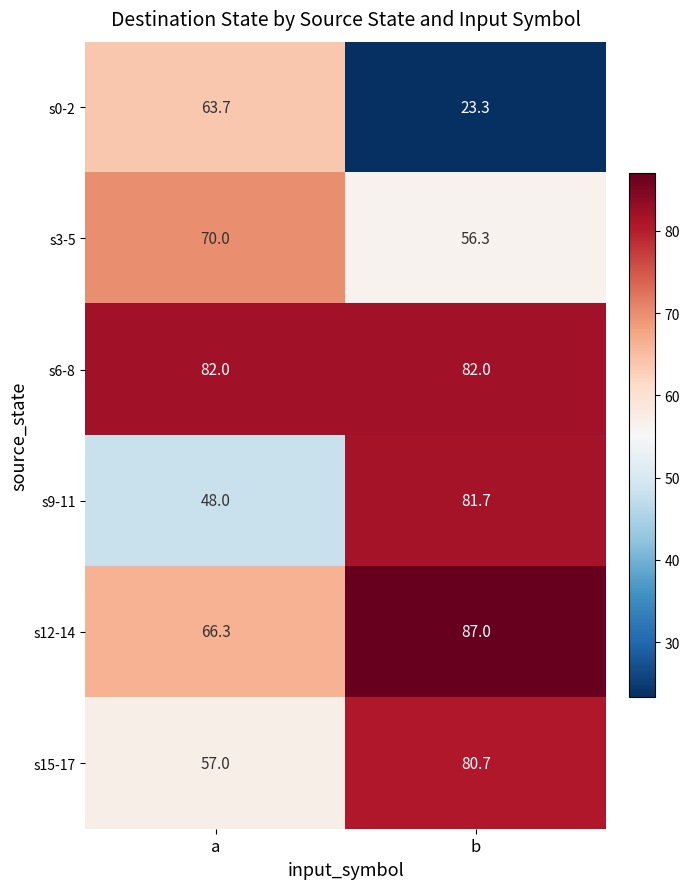

What is the difference between the highest and lowest values at b?

63.7